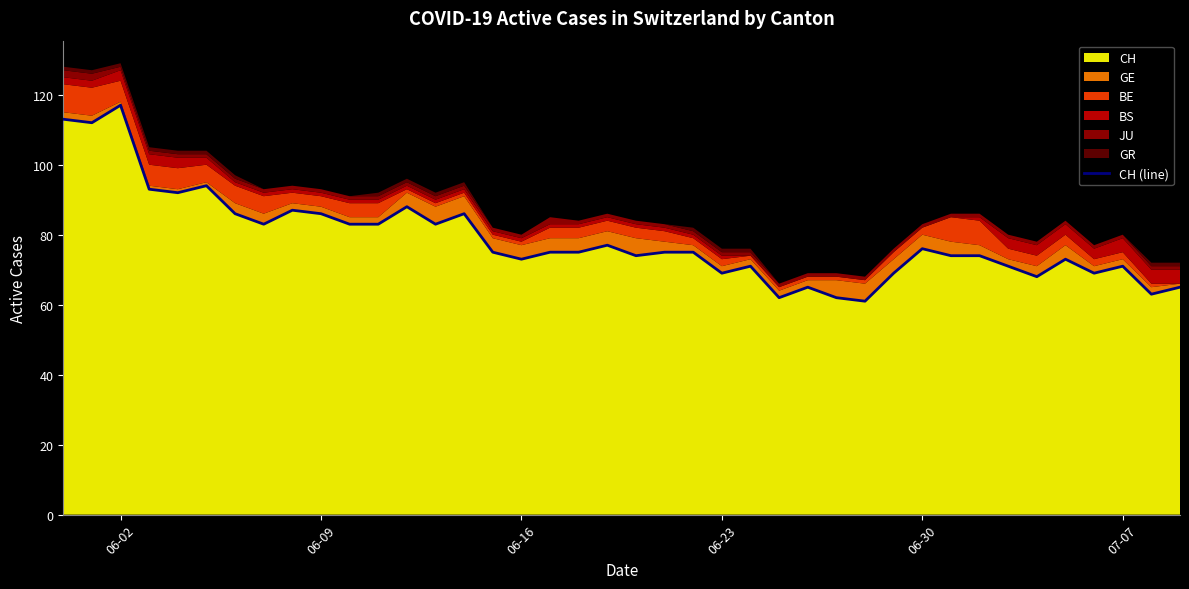

Count the number of categories in the chart.

40